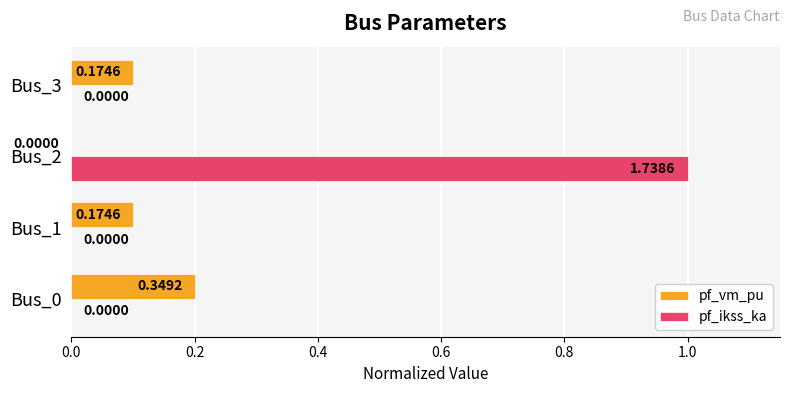

Between Bus_0 and Bus_1, which series saw the biggest shift?

pf_vm_pu